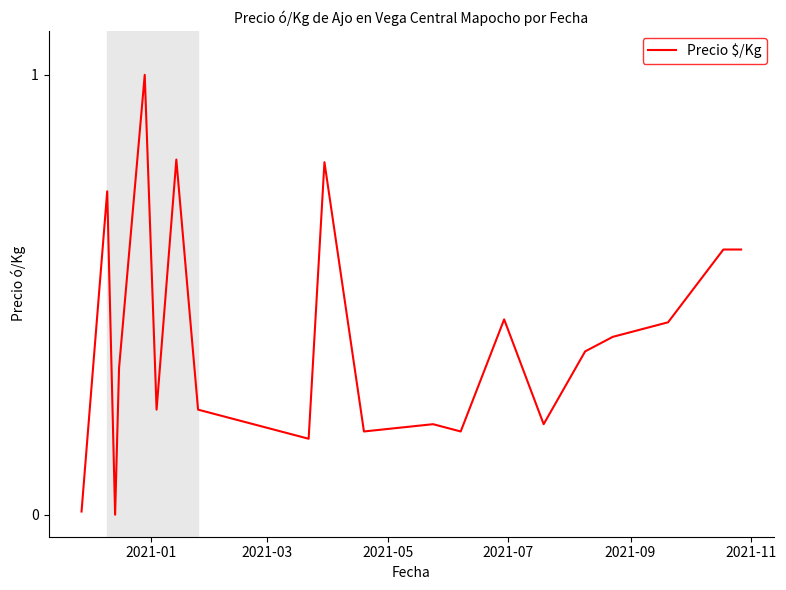

What is the greatest value displayed?

1.0